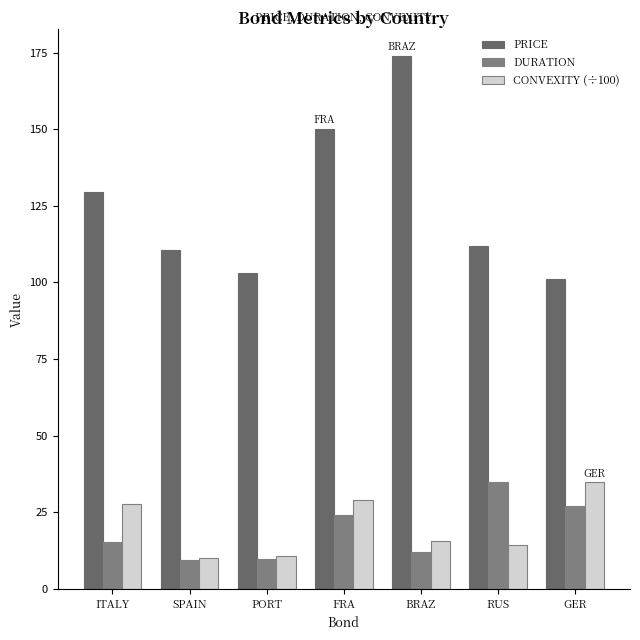

Between PORT and GER, which series saw the biggest shift?

CONVEXITY (÷100)